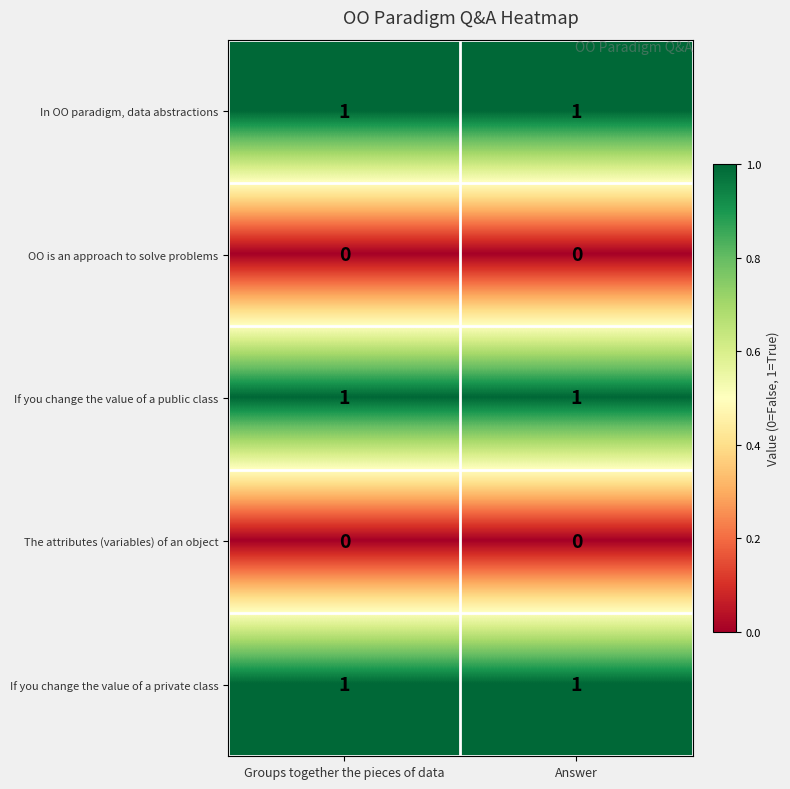

True or false: If you change the value of a public class has a value of 0 at Groups together the pieces of data.

False